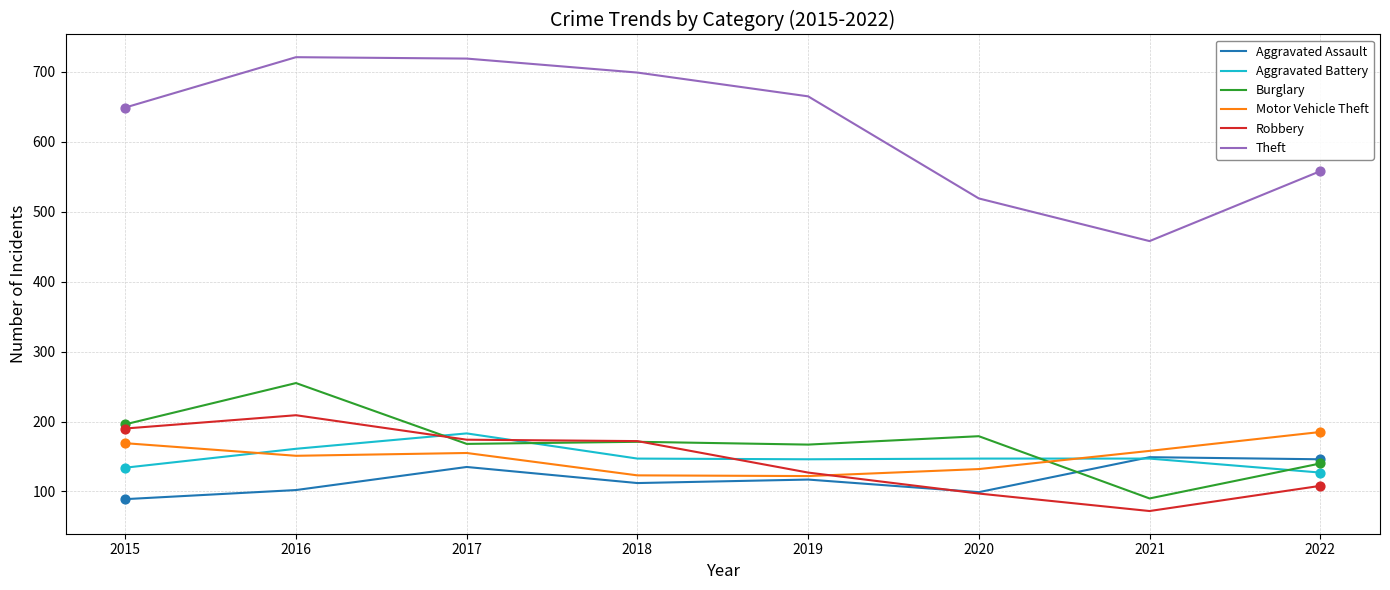

Which series has the widest spread of values?

Theft